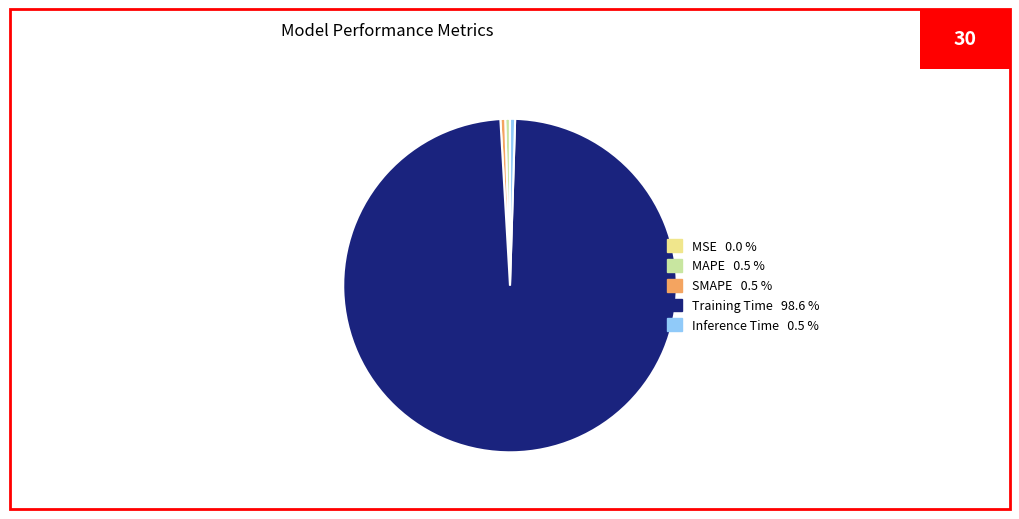

Is it true that Training Time is 99% of the pie?

True